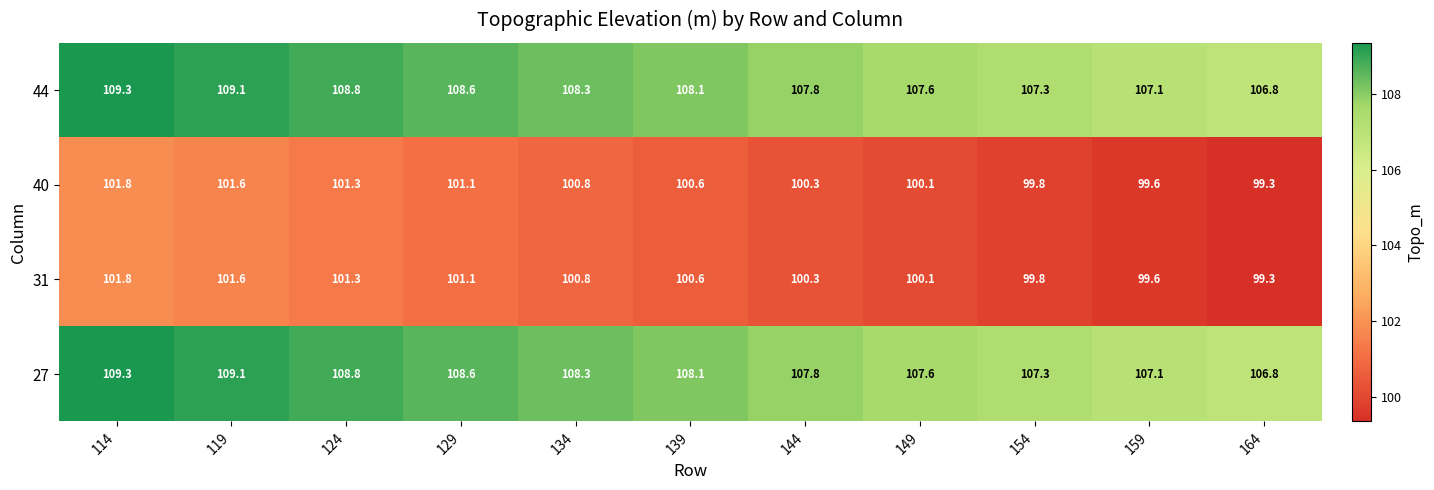

Count the number of data series in this chart.

4